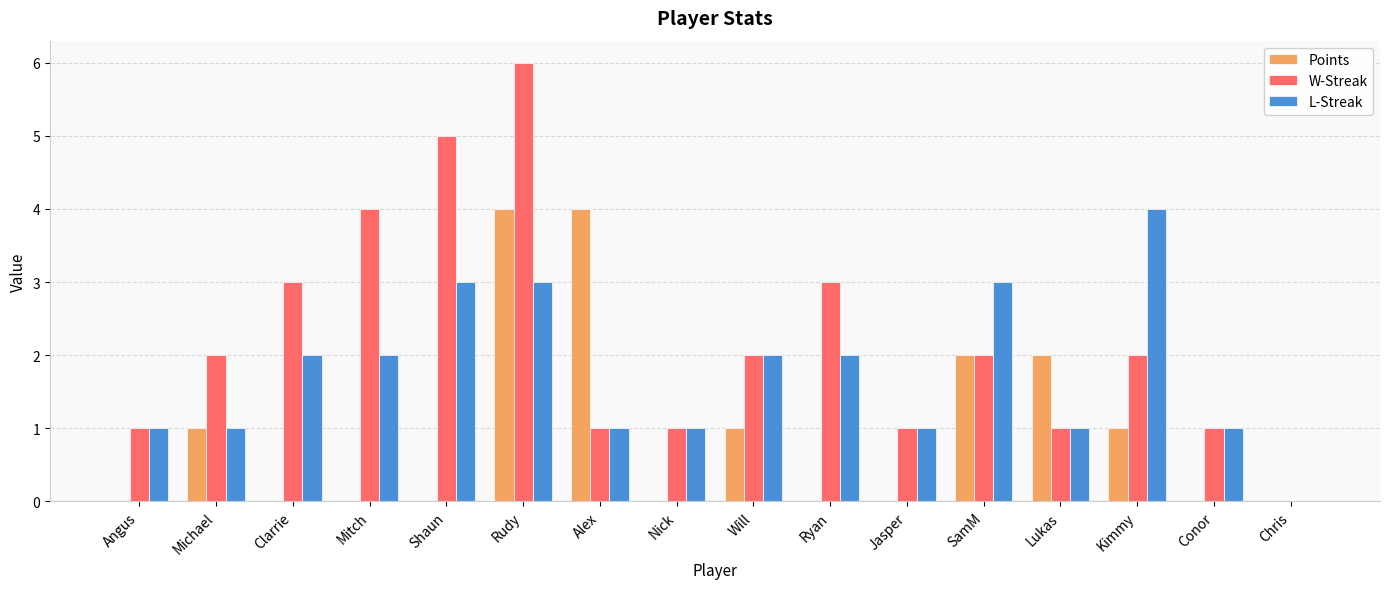

What is the average value of the Points series?

1